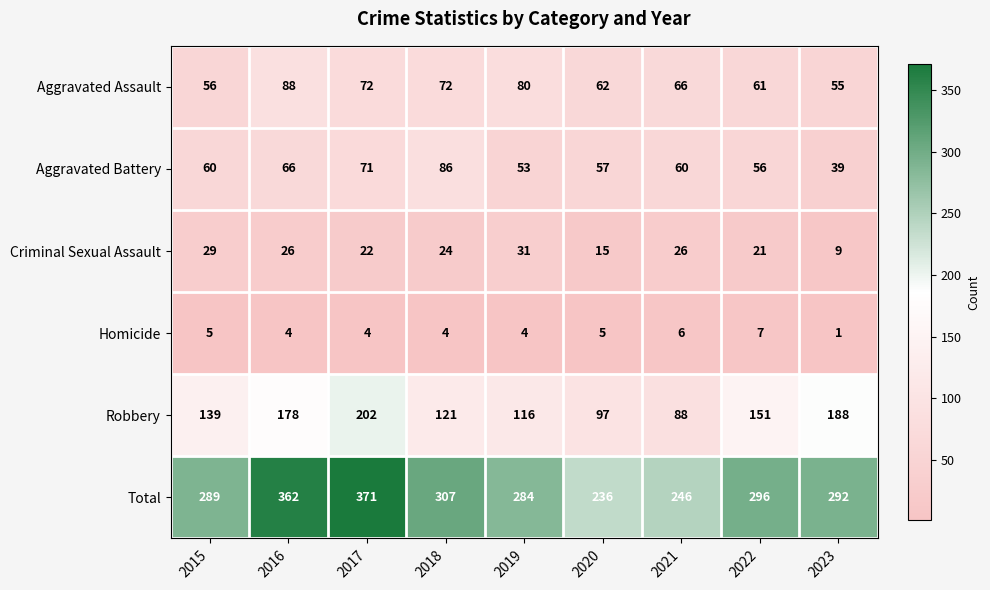

List the series in order of their peak value, highest first.

Total, Robbery, Aggravated Assault, Aggravated Battery, Criminal Sexual Assault, Homicide